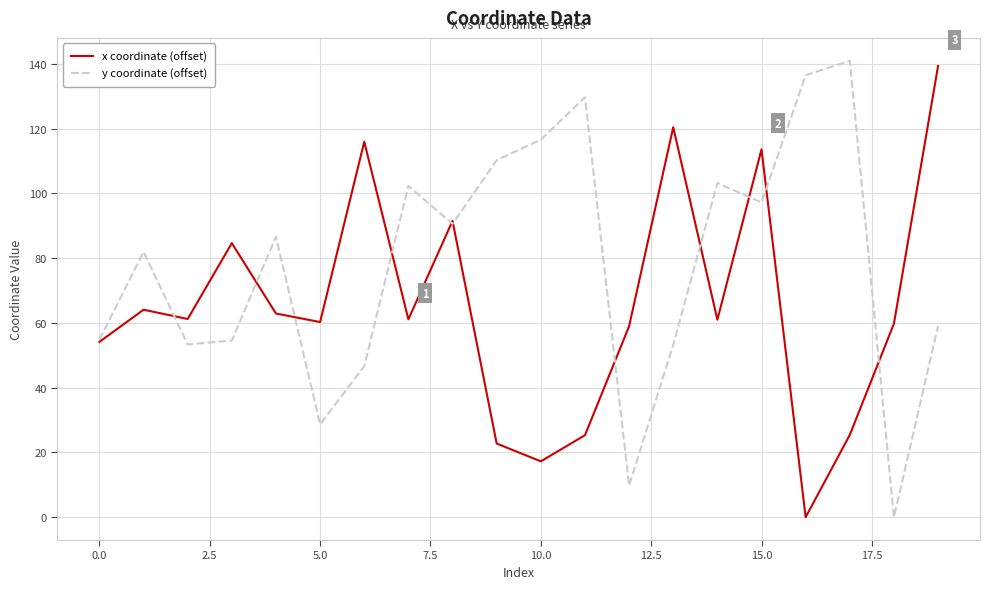

List the series in order of their overall mean, lowest first.

x coordinate (offset), y coordinate (offset)